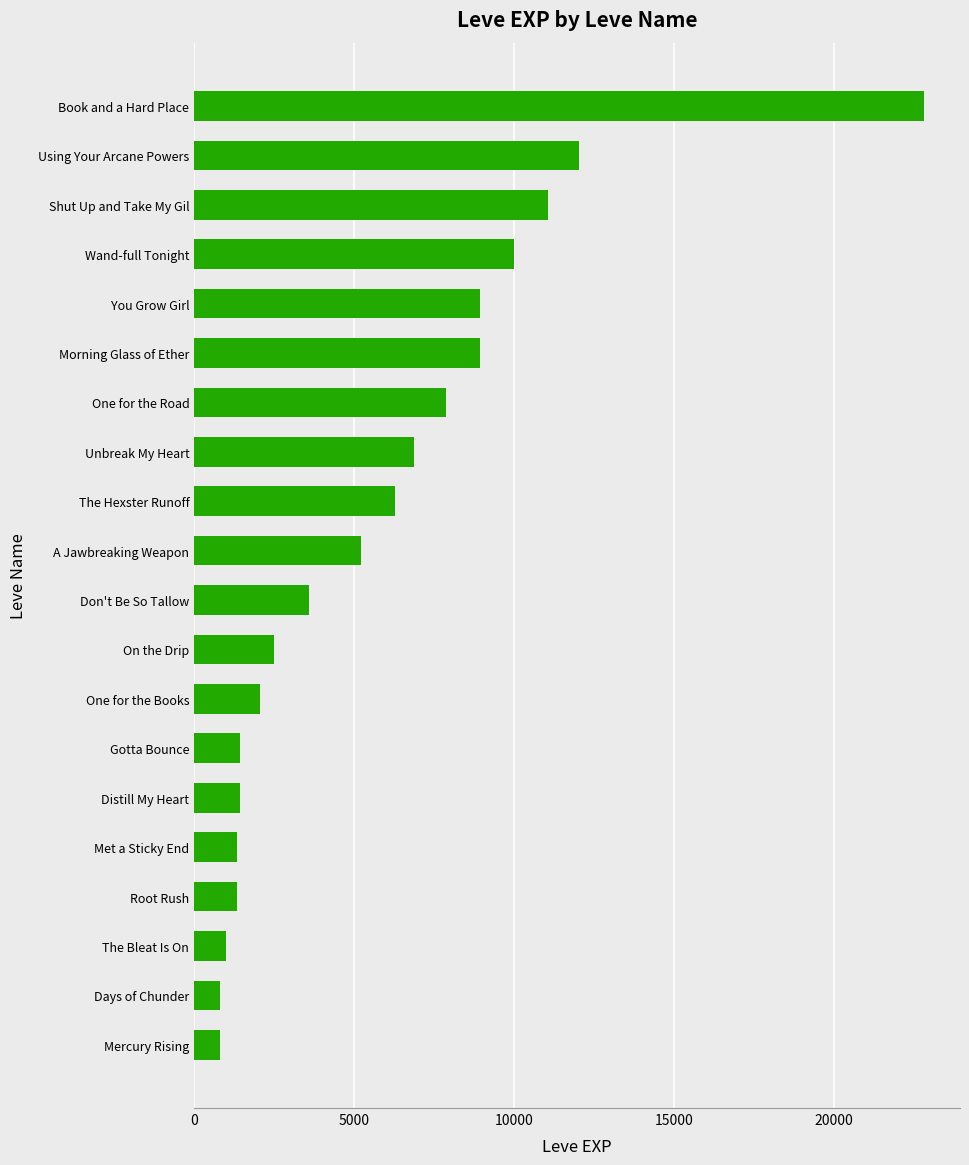

How many bars are there in total?

20